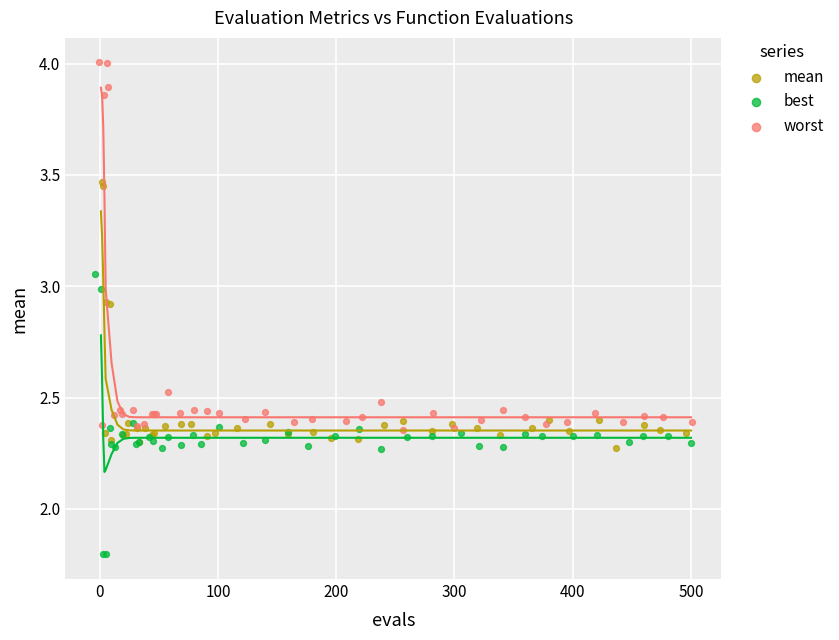

Which series contains the lowest Y value?

best